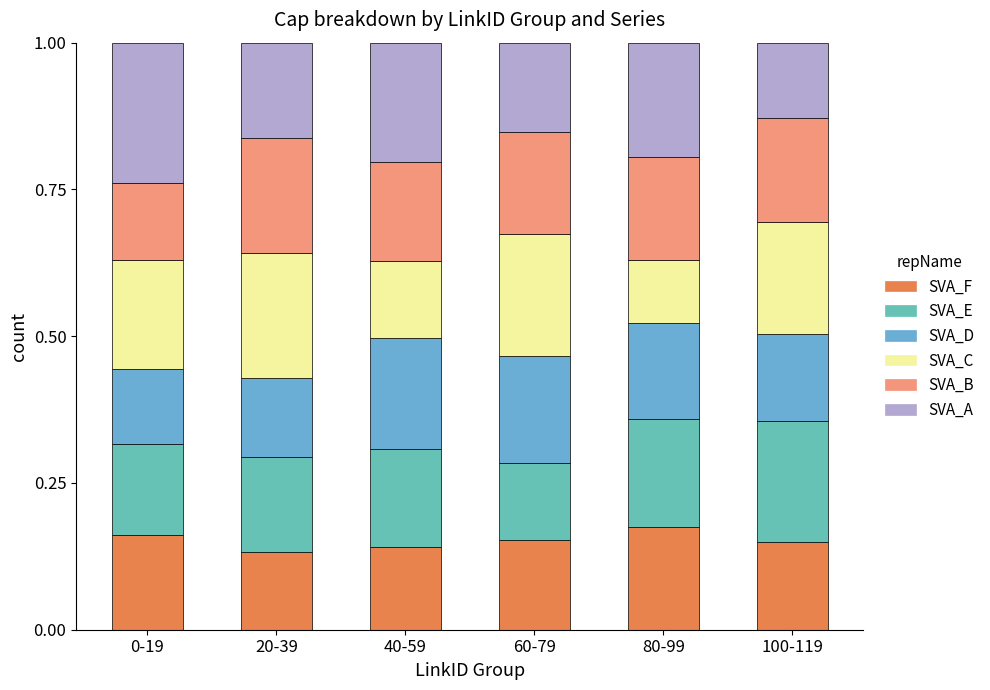

Which series has the largest total across all categories?

SVA_A